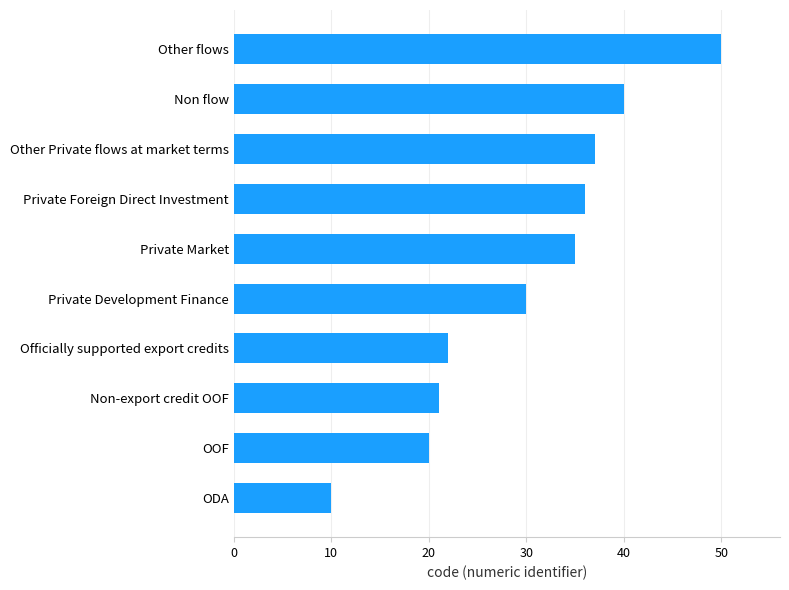

What is the smallest value displayed?

10